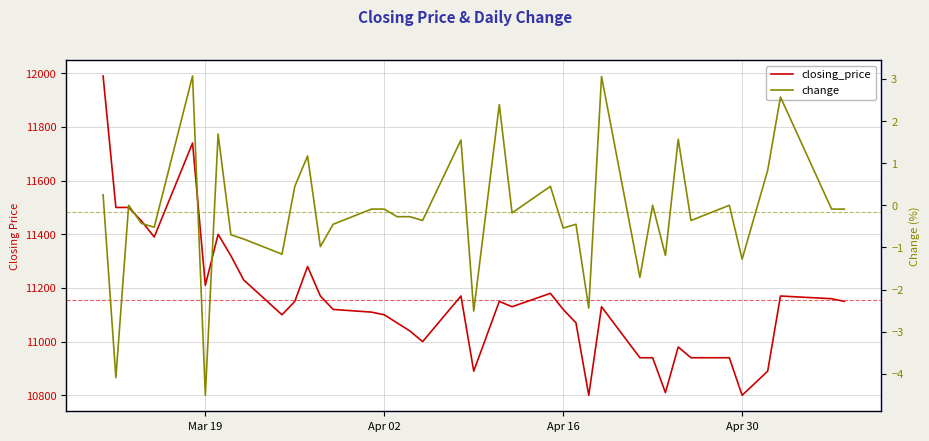

What is the average value of the closing_price series?

11155.8